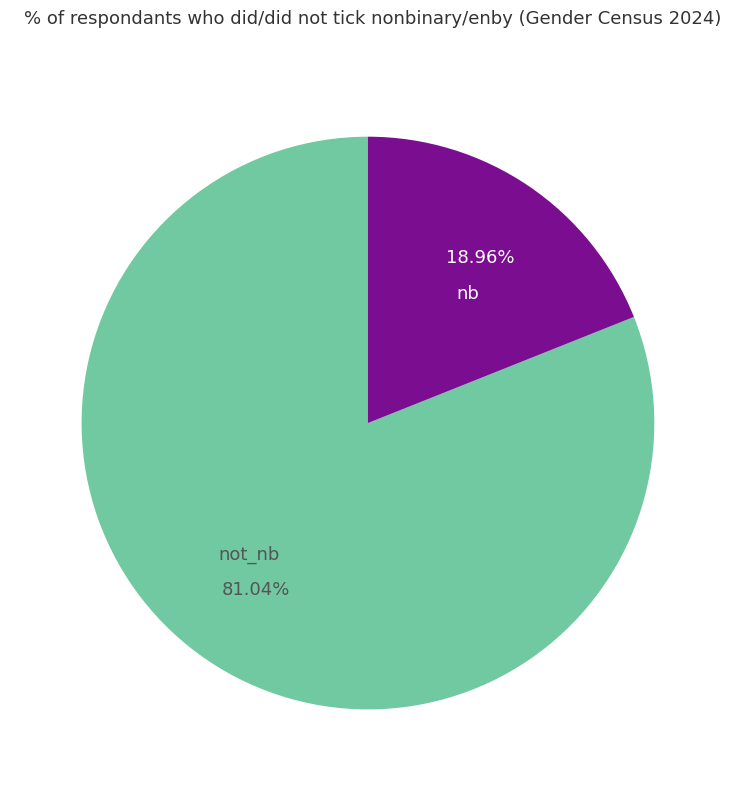

How many slices are in this pie chart?

2